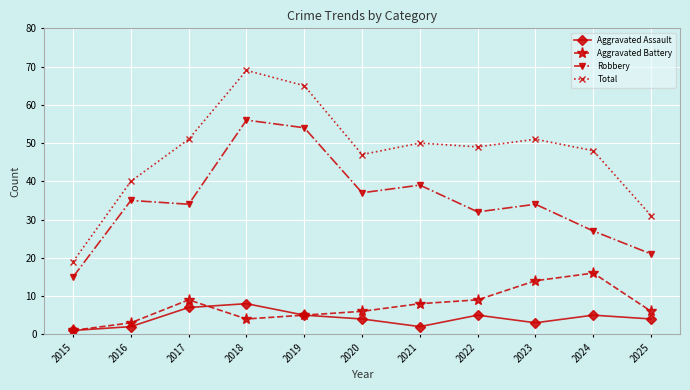

At which label does Aggravated Battery reach its peak?

2024